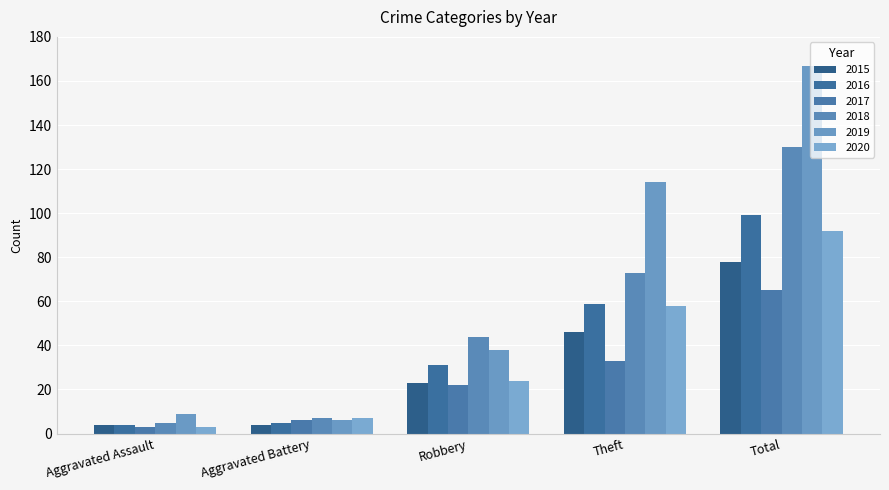

How many groups of bars are there?

5